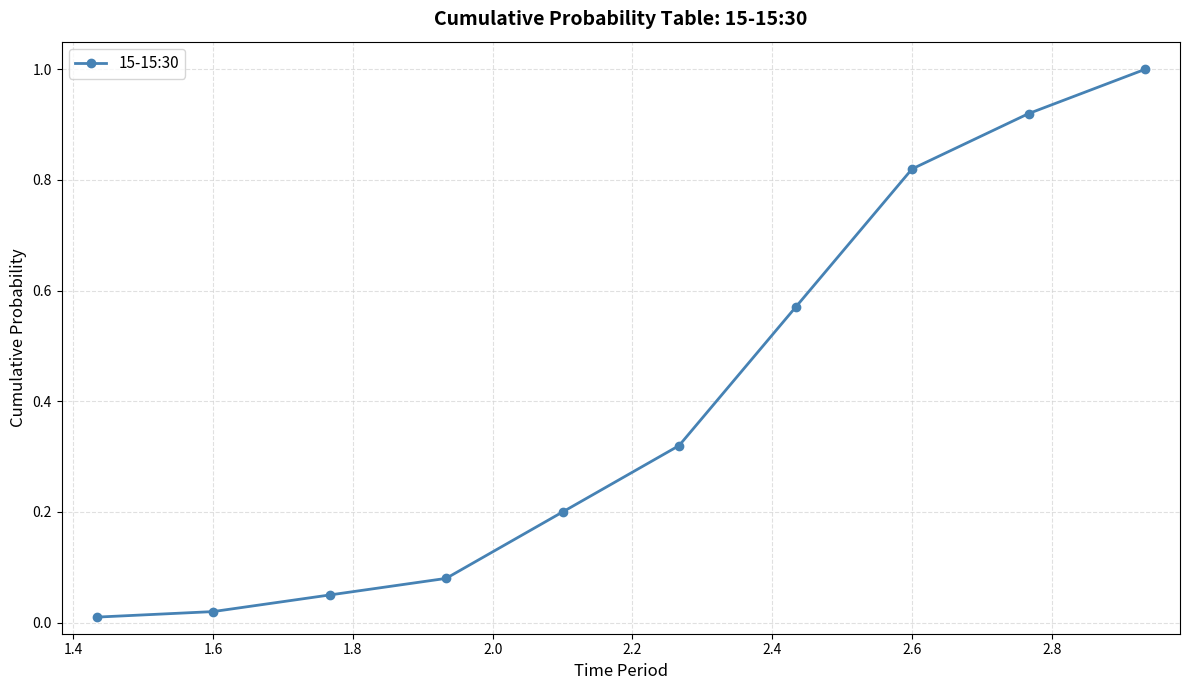

Does the chart have visible grid lines?

Yes